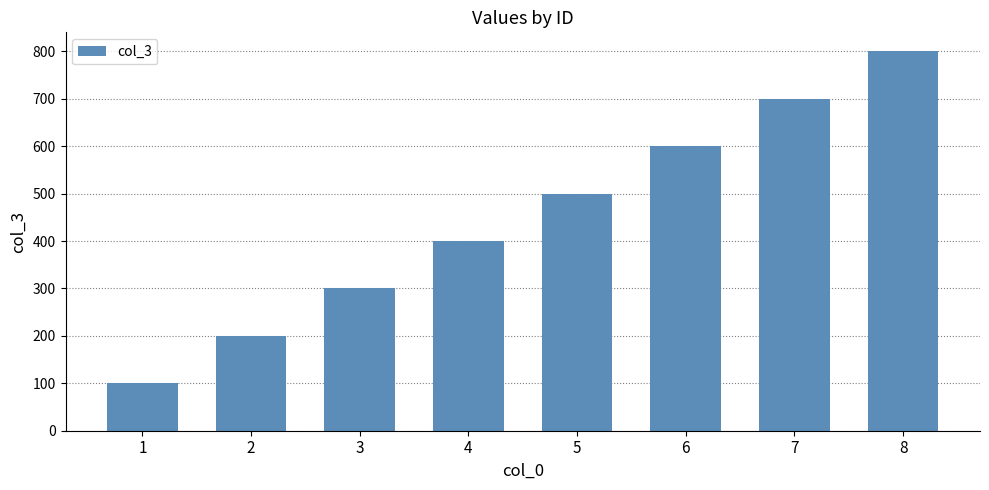

What is the sum of all values?

3600